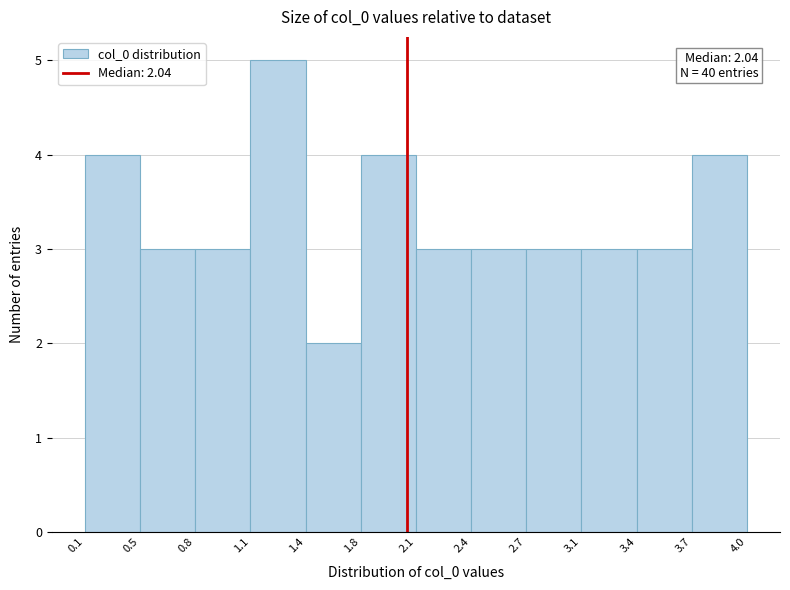

Over which range of the x-axis is the bar tallest?

1.1 to 1.4